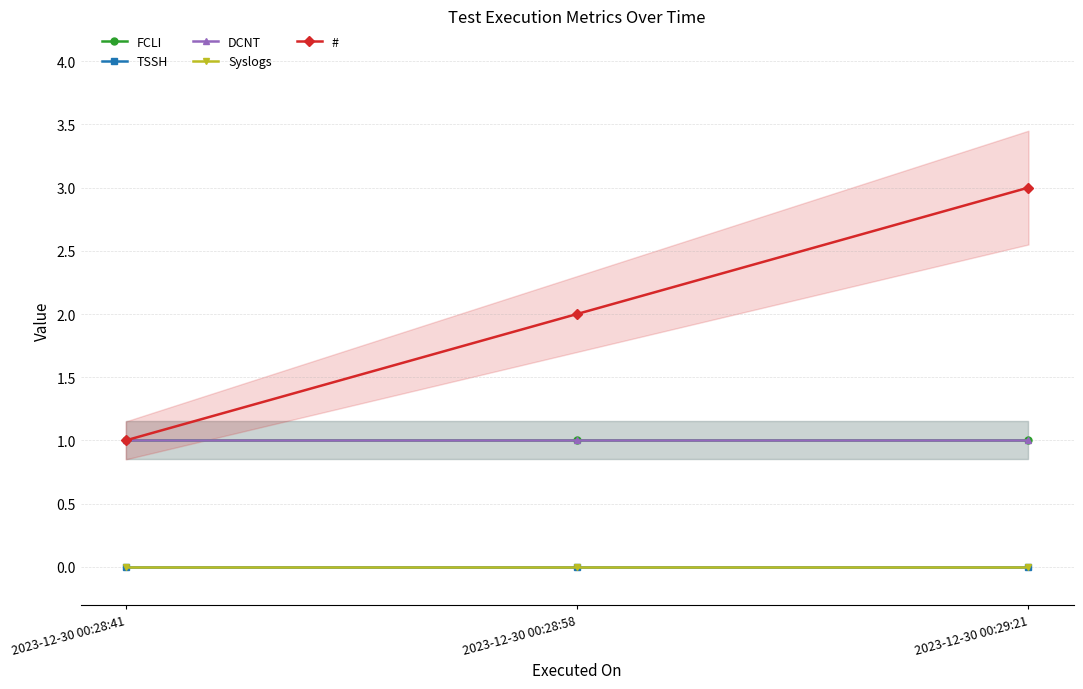

Is the value of Syslogs at 2023-12-30 00:28:58 greater than the value of DCNT at 2023-12-30 00:28:58?

No